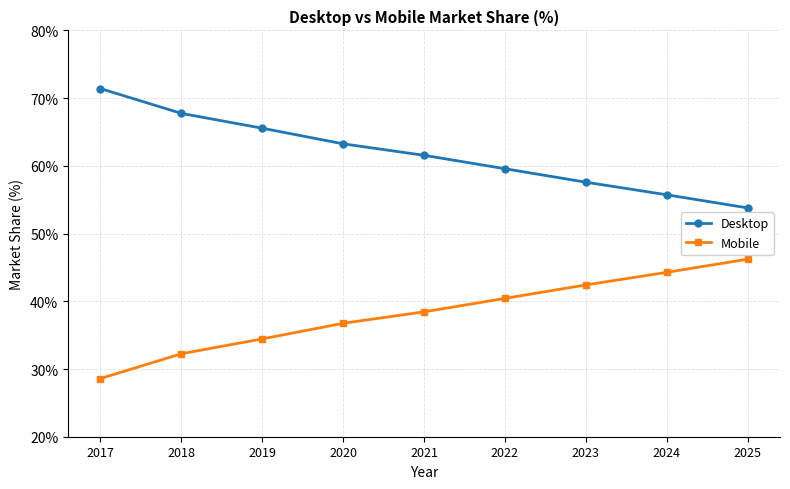

List the labels in order of Desktop value, smallest first.

2025, 2024, 2023, 2022, 2021, 2020, 2019, 2018, 2017